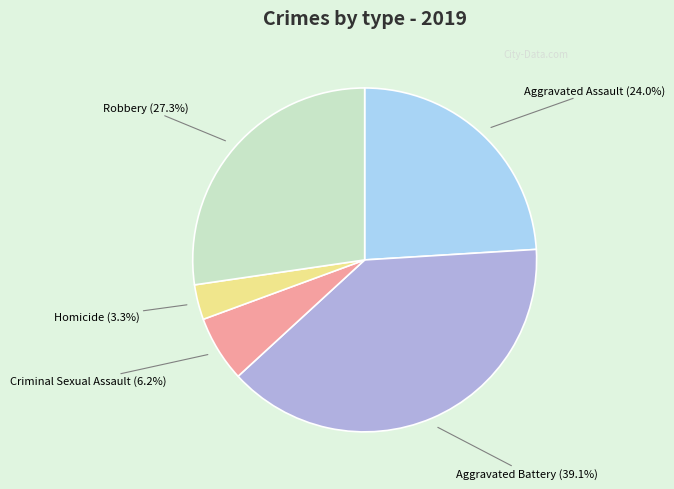

Does any single category account for the majority?

No